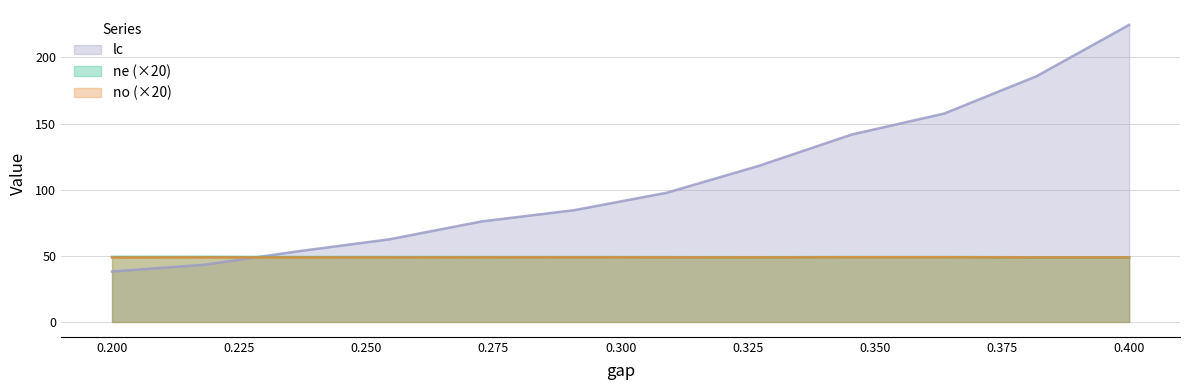

Rank the series by their maximum value, from lowest to highest.

no, ne, lc